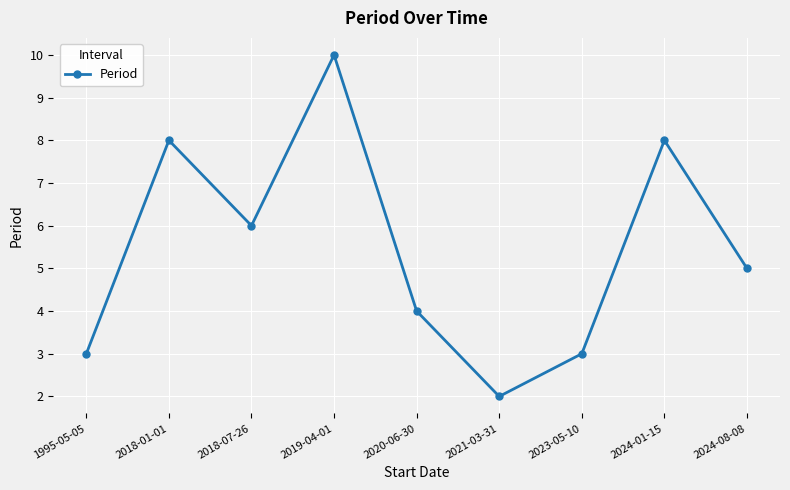

The chart shows a value of 9 at 2018-07-26. True or false?

False